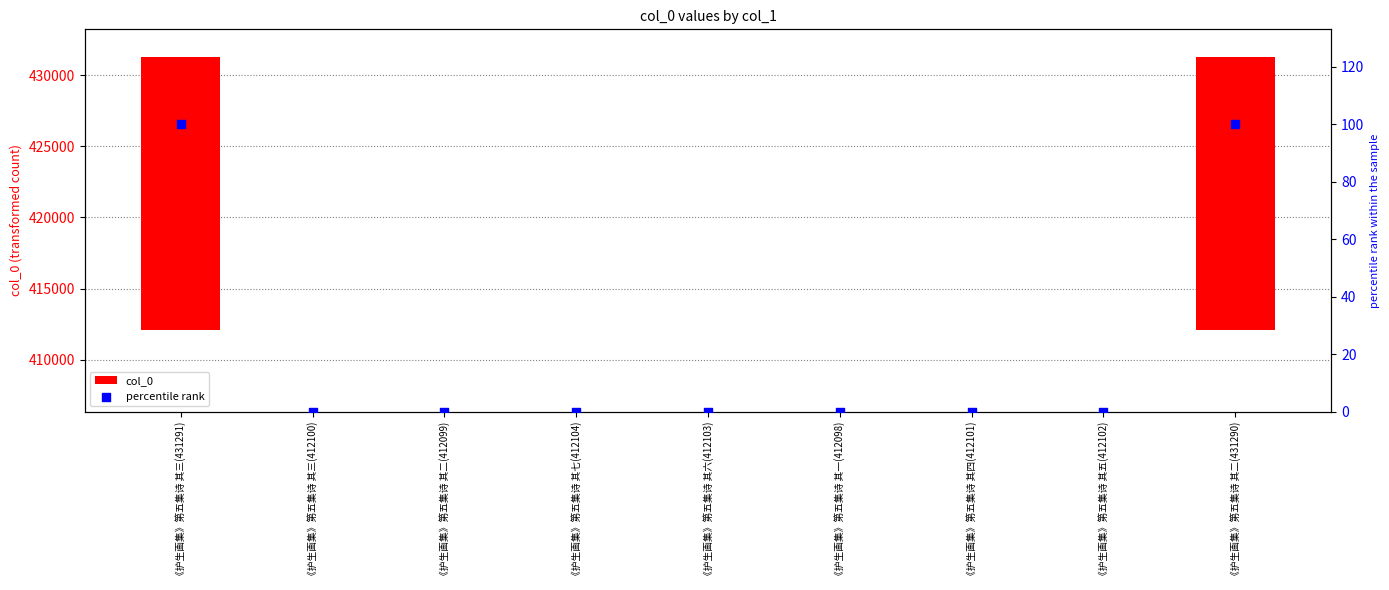

Which series contains the lowest Y value?

col_0